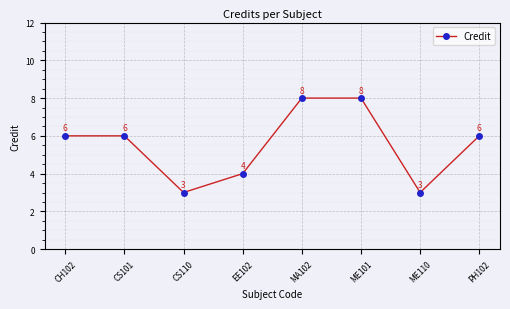

Which has a higher value, CH102 or ME110?

CH102